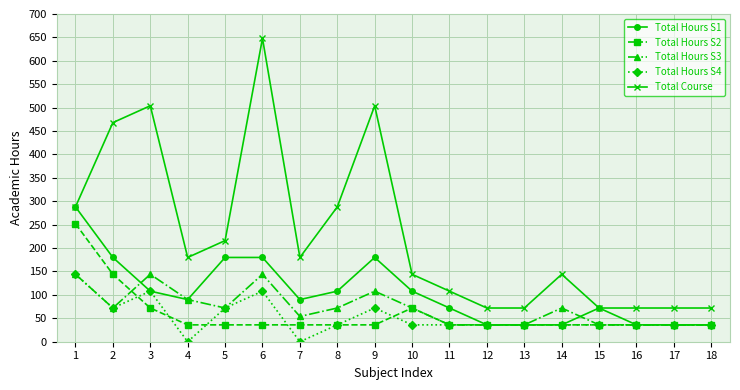

Reading left to right, extract all data points from this chart.

Total Hours S1: 288	180	108	90	180	180	90	108	180	108	72	36	36	36	72	36	36	36
Total Hours S2: 252	144	72	36	36	36	36	36	36	72	36	36	36	36	36	36	36	36
Total Hours S3: 144	72	144	90	72	144	54	72	108	72	36	36	36	72	36	36	36	36
Total Hours S4: 144	72	108	0	72	108	0	36	72	36	36	36	36	36	36	36	36	36
Total Course: 288	468	504	180	216	648	180	288	504	144	108	72	72	144	72	72	72	72